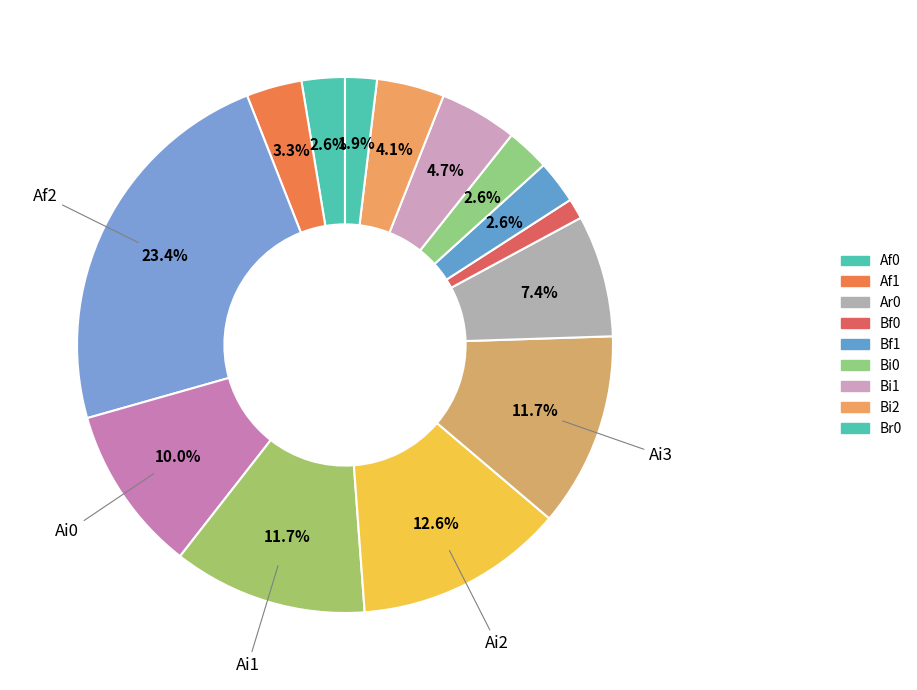

How many segments does this pie chart have?

14